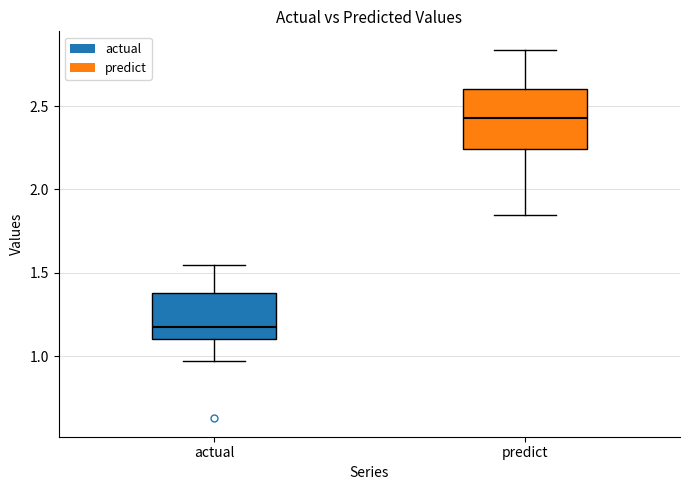

Which box has the lowest median line?

actual